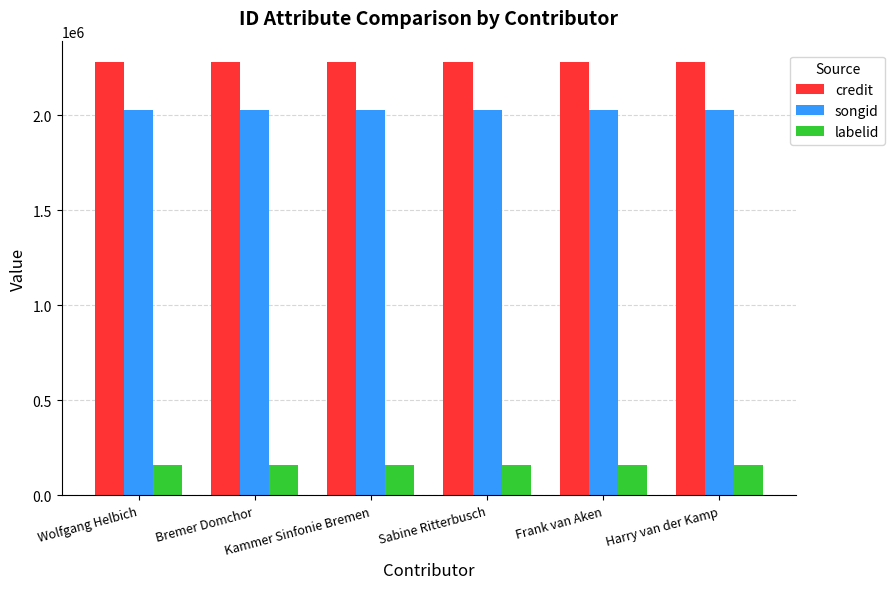

Reading left to right, list all the values displayed in this chart.

credit: 2279603	2279603	2279603	2279603	2279603	2279603
songid: 2031037	2031037	2031037	2031037	2031037	2031037
labelid: 160300	160300	160300	160300	160300	160300